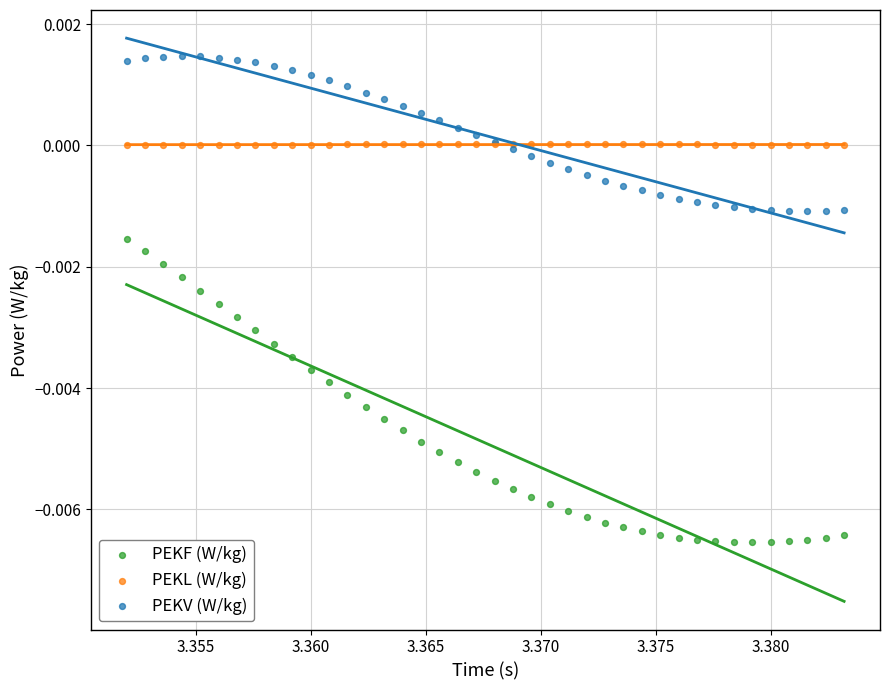

Which series reaches the maximum Y coordinate?

PEKV (W/kg)